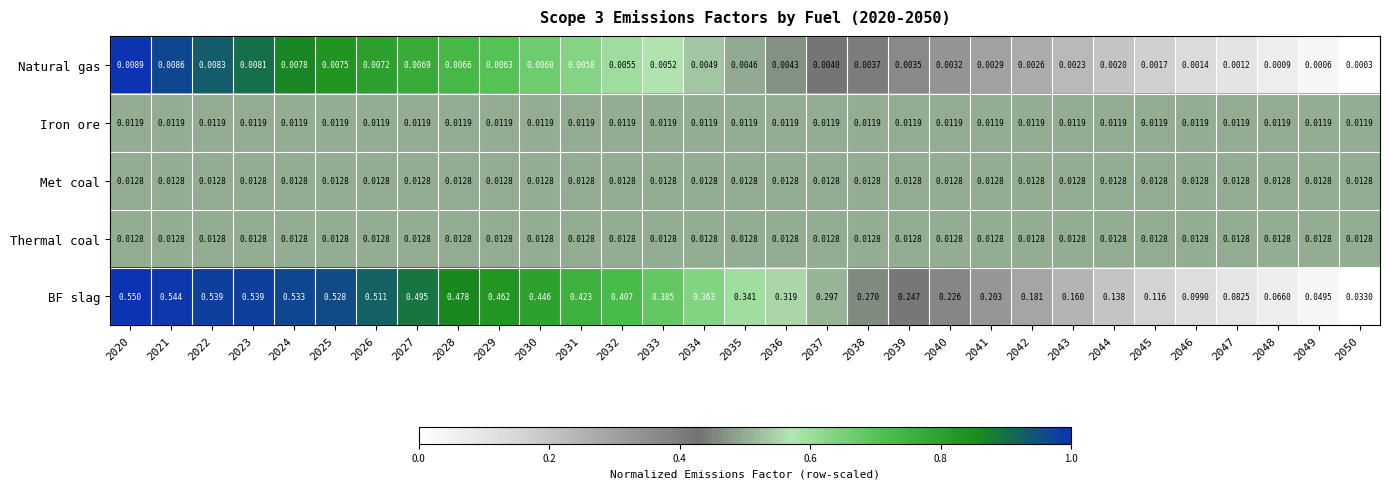

Which series has the largest total across all categories?

BF slag